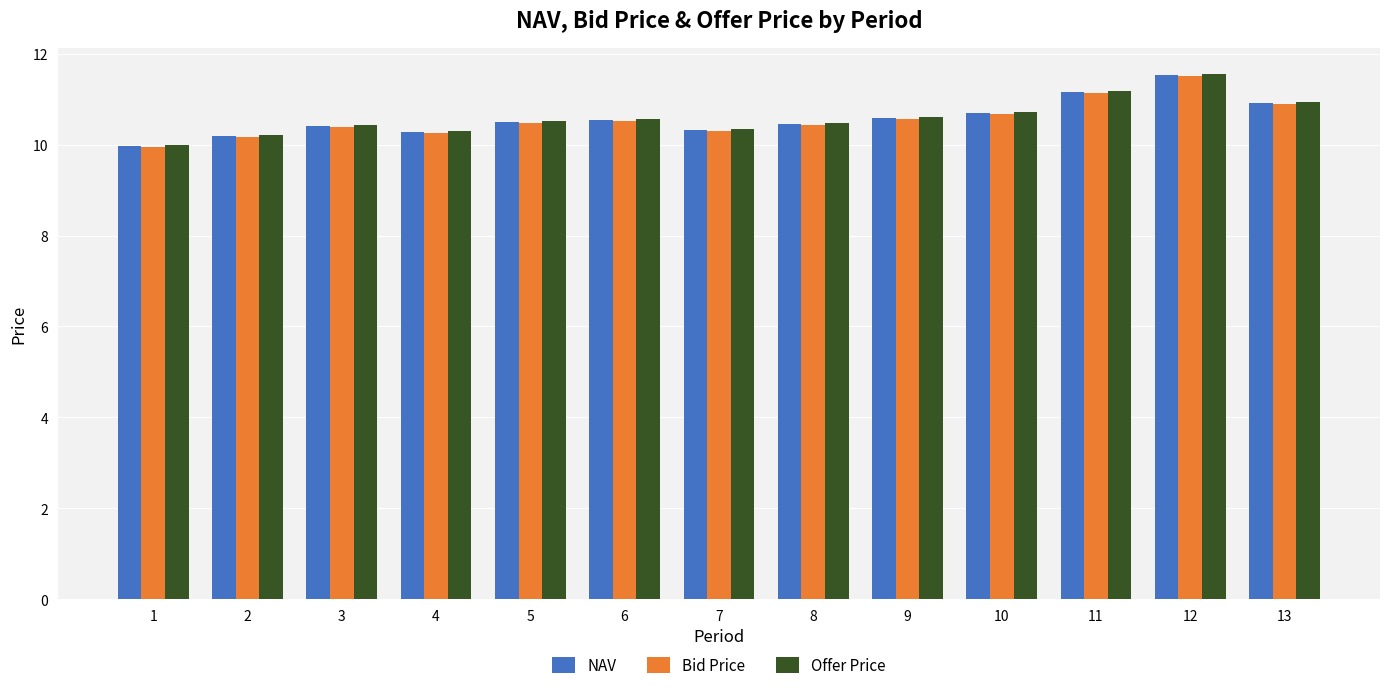

Is it true that Bid Price equals 10.2 at 2?

True